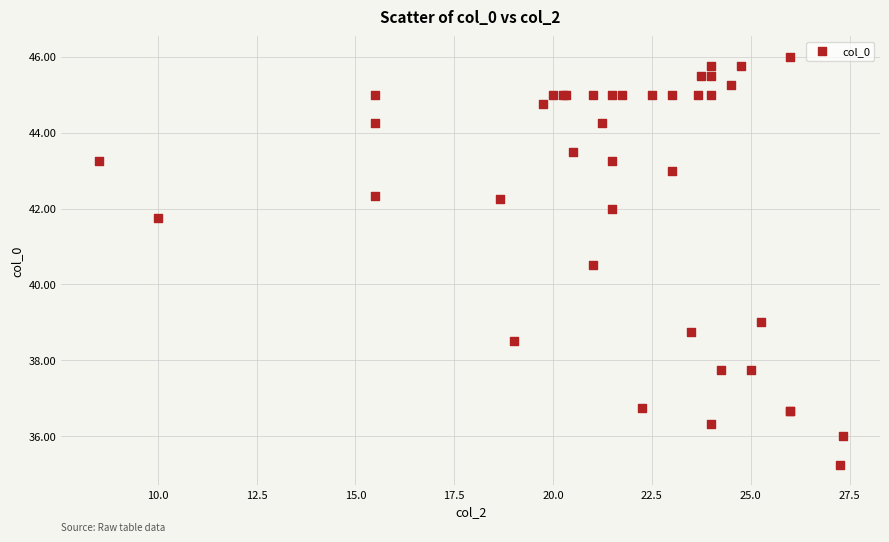

What Y value in the scatter plot is closest to 40?

40.5